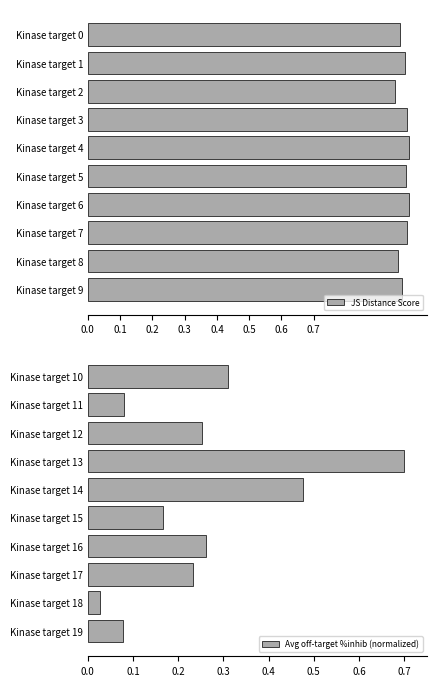

At which label is Avg off-target %inhib (normalized) closest to 0?

Kinase target 18